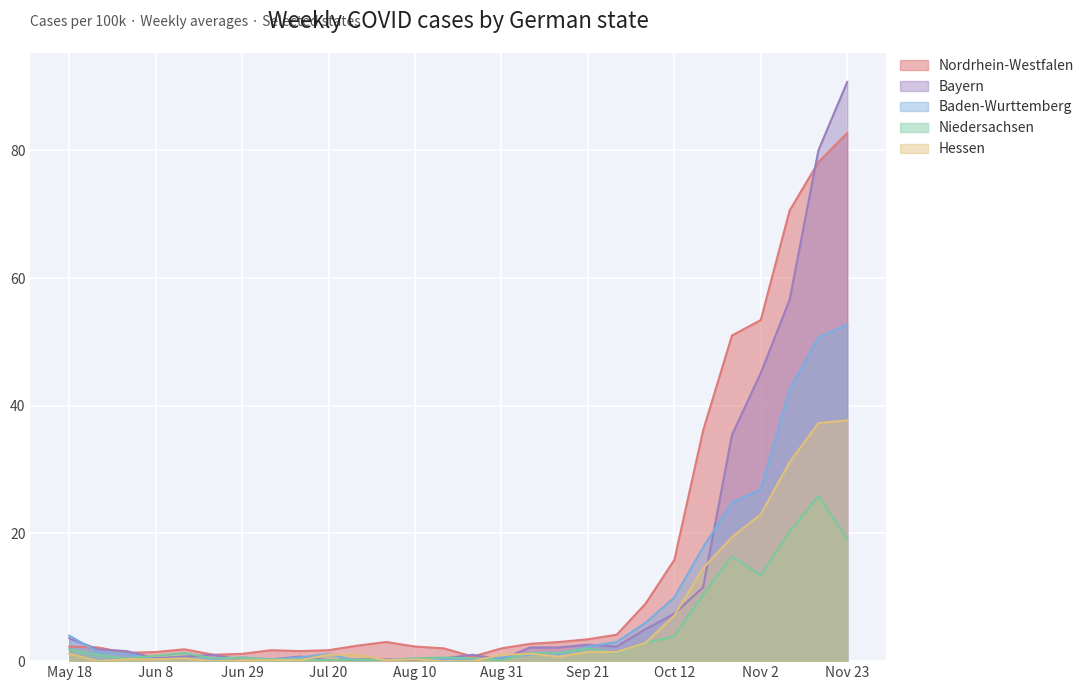

Which series has the largest range (max minus min)?

Bayern